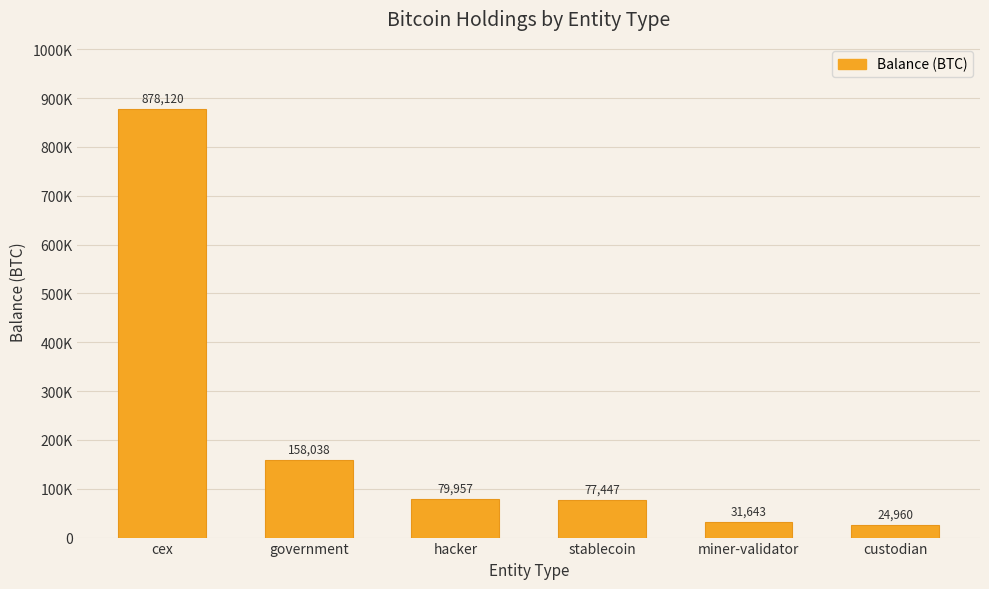

What is the smallest value displayed?

24959.9